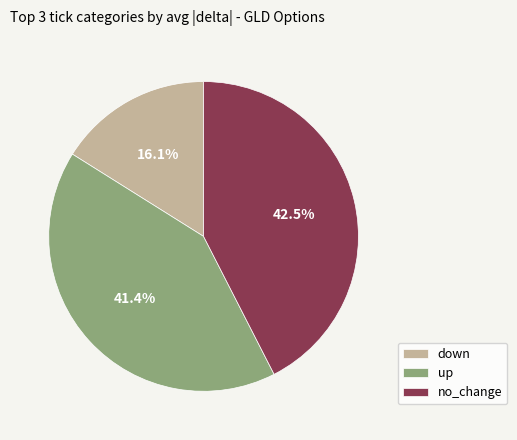

What percentage do up and down together represent?

57.5%